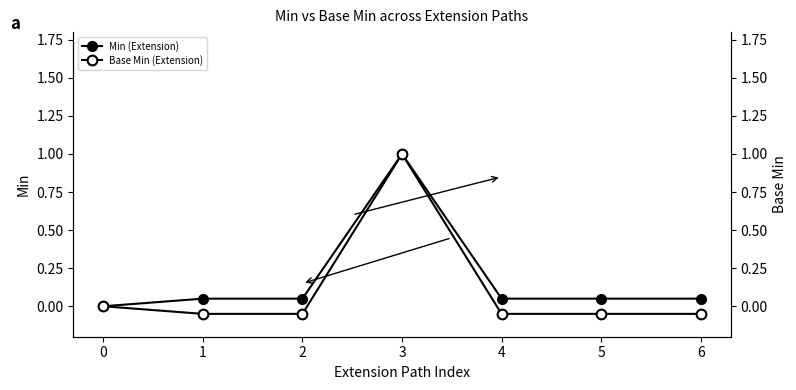

Does the chart have visible grid lines?

No